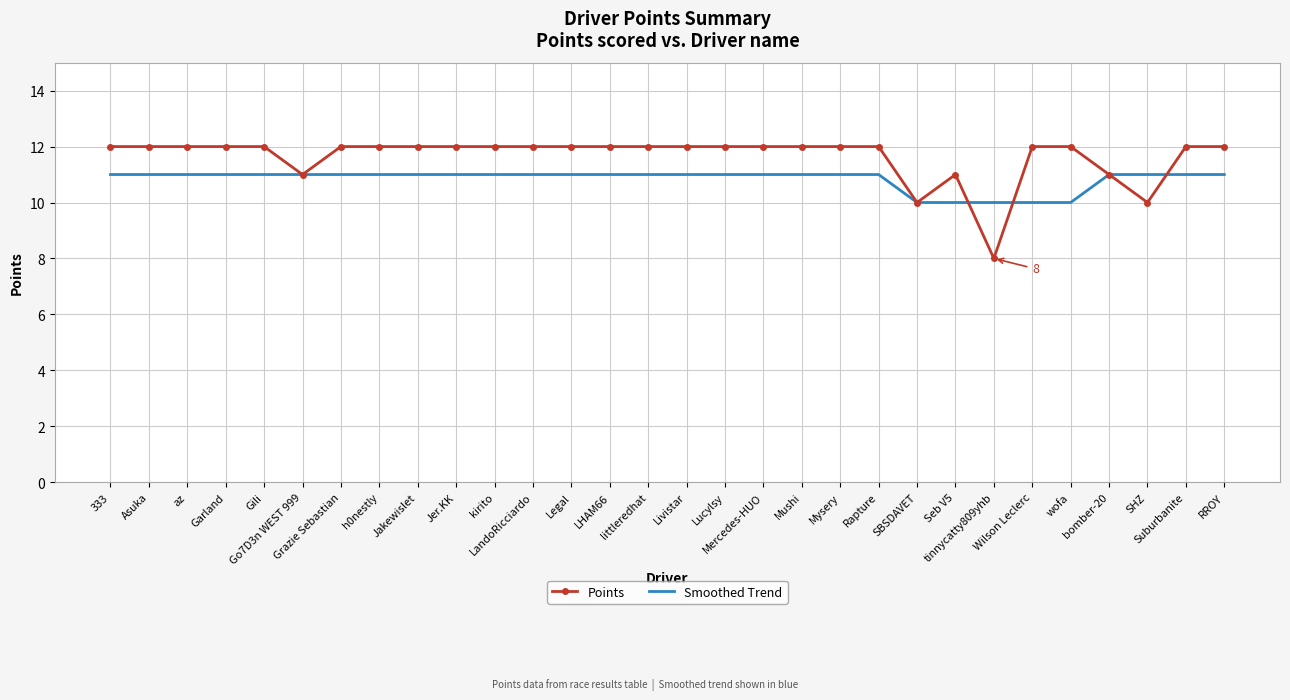

Which series has the widest spread of values?

Points